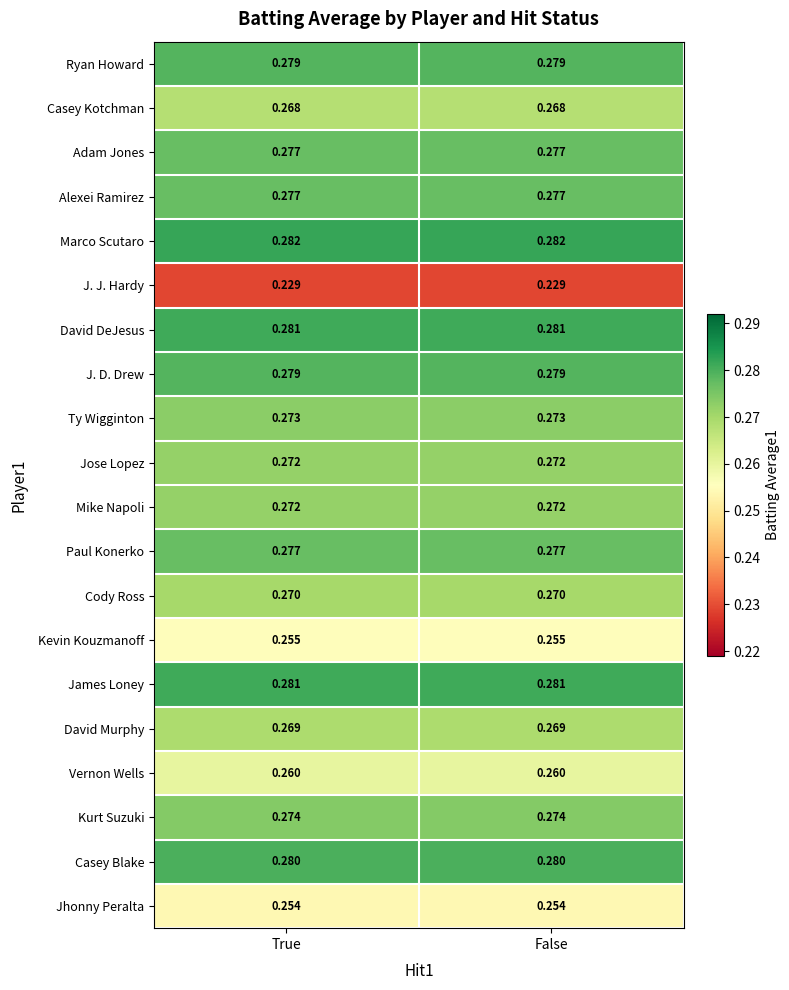

Which series has the largest total across all categories?

Marco Scutaro